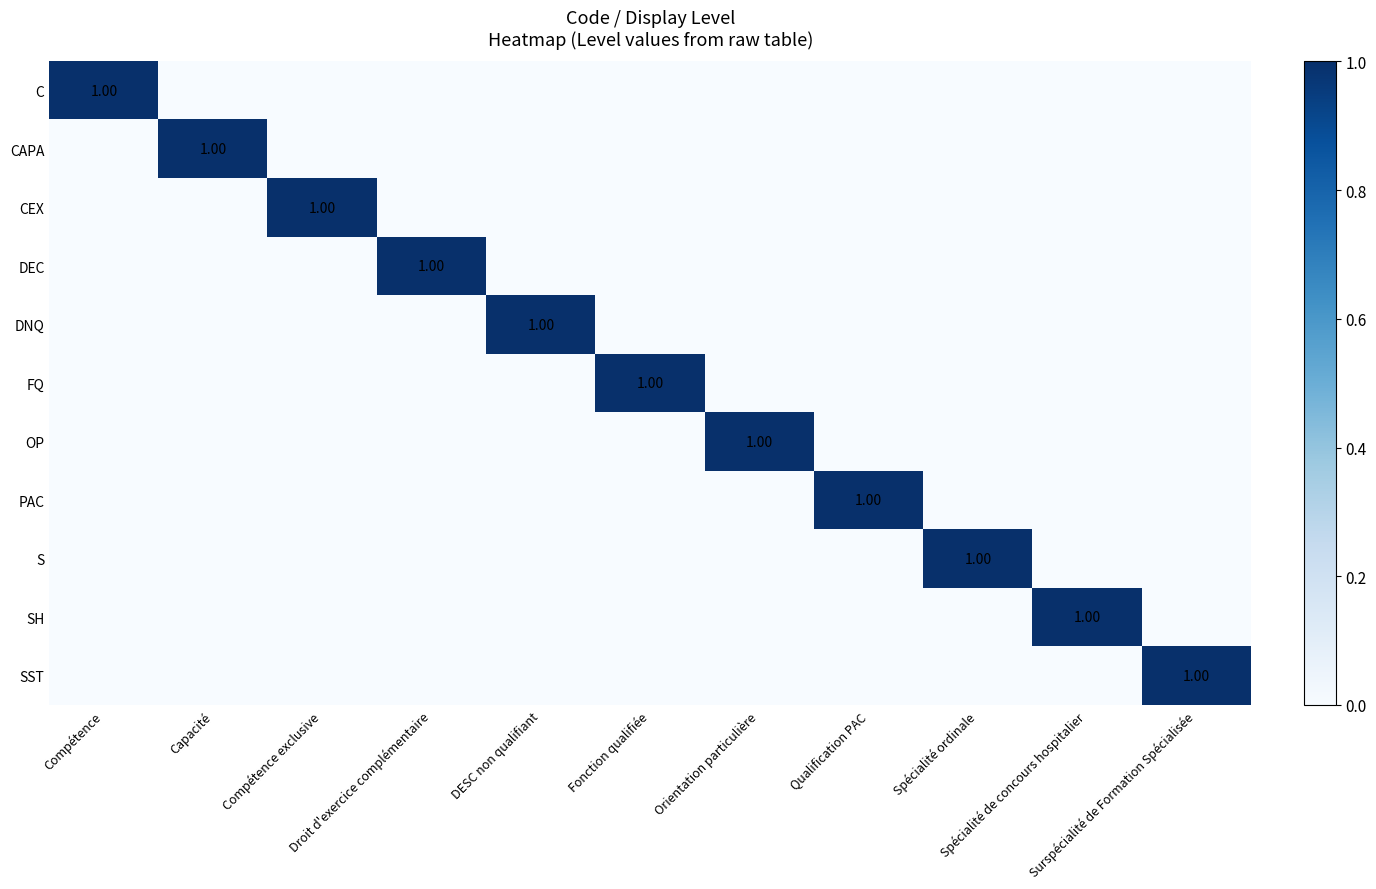

At which category does the chart reach its minimum across all series?

Capacité